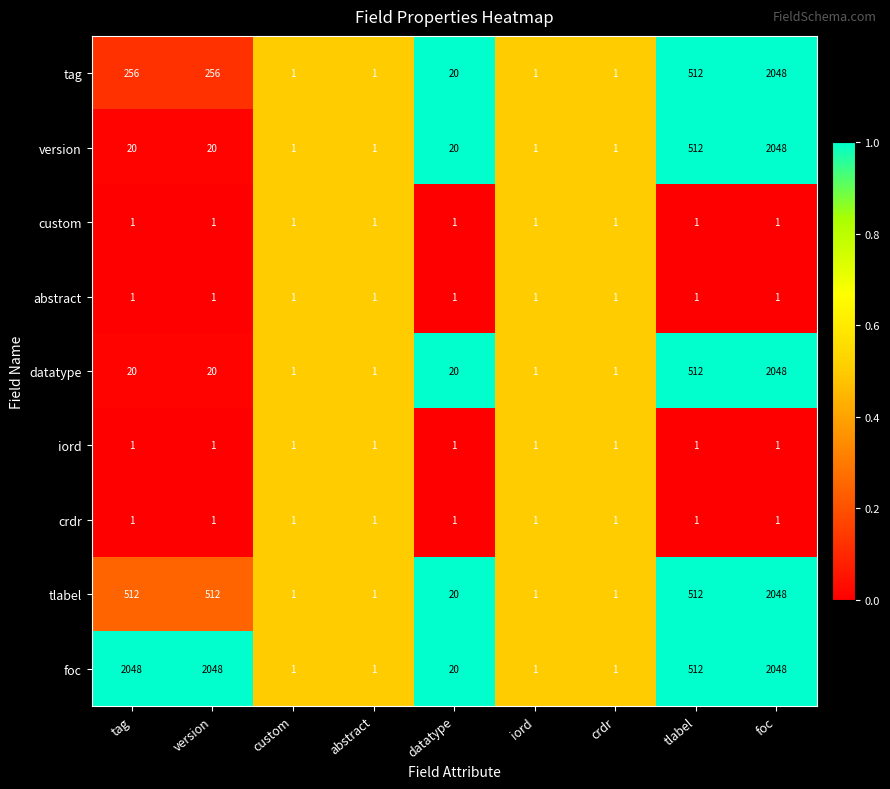

Is it true that custom equals 1 at custom?

True